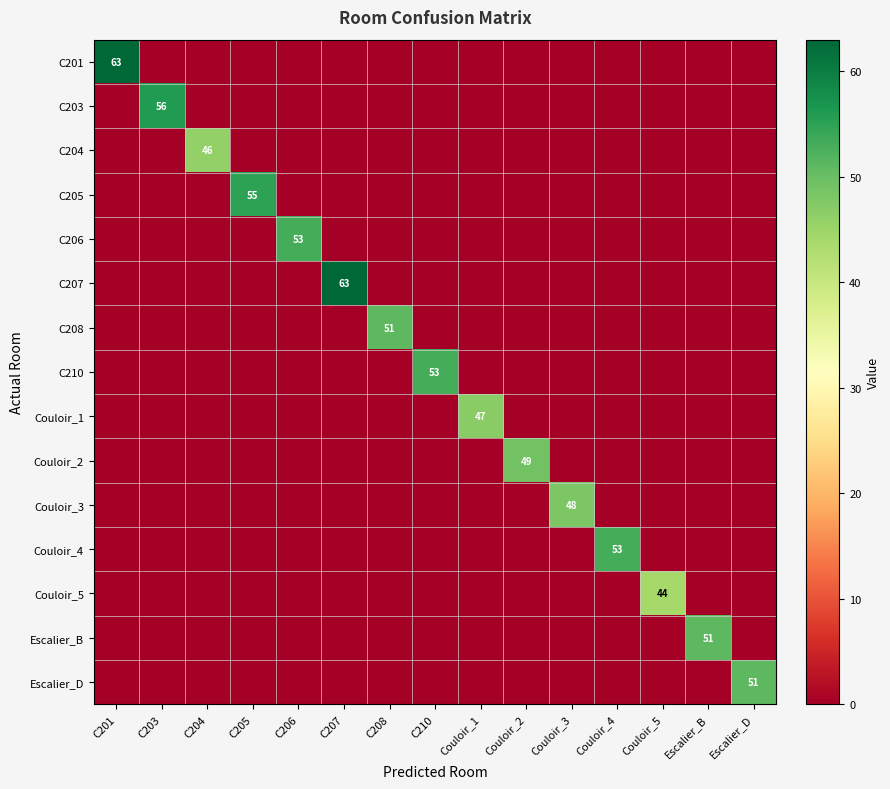

List the labels in order of Couloir_5 value, smallest first.

C201, C203, C204, C205, C206, C207, C208, C210, Couloir_1, Couloir_2, Couloir_3, Couloir_4, Escalier_B, Escalier_D, Couloir_5